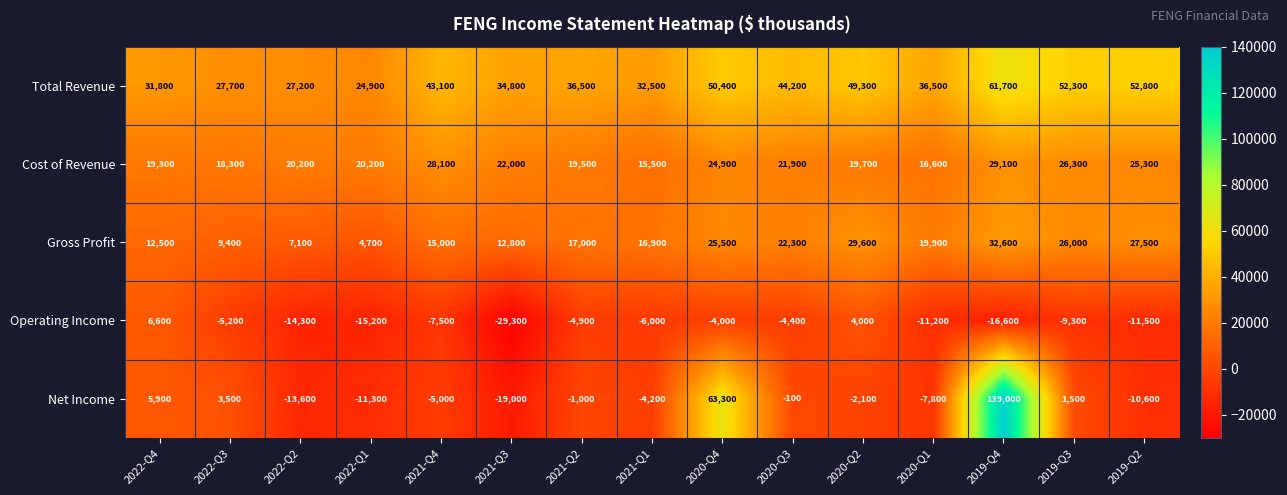

Rank the series by their maximum value, from highest to lowest.

Net Income, Total Revenue, Gross Profit, Cost of Revenue, Operating Income